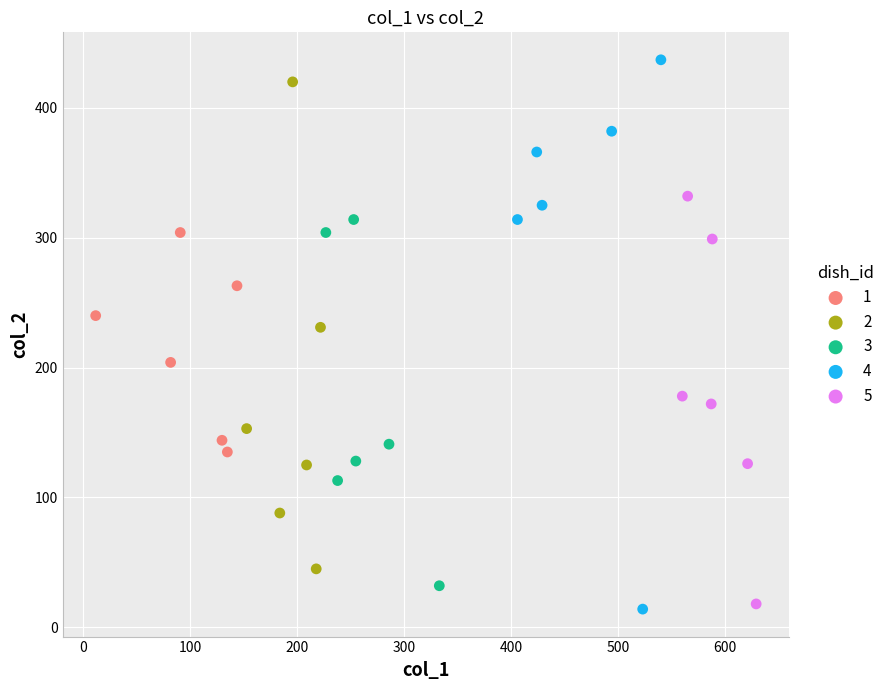

Which series contains the highest Y value?

4